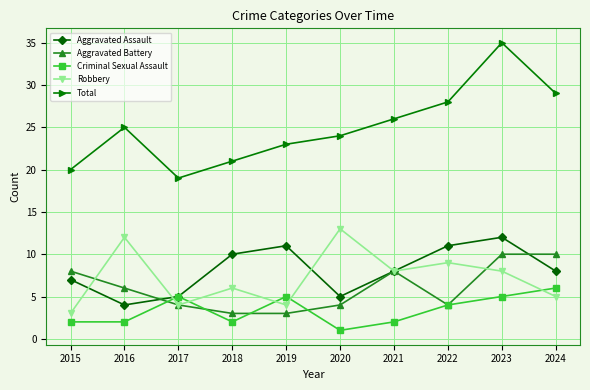

True or false: Robbery has a value of 12 at 2016.

True